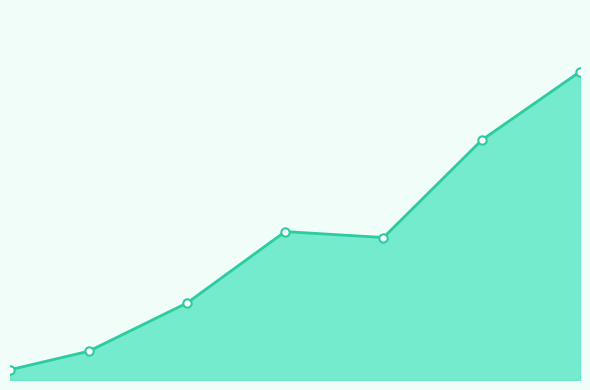

The chart shows a value of 10595.9 at 3. True or false?

False